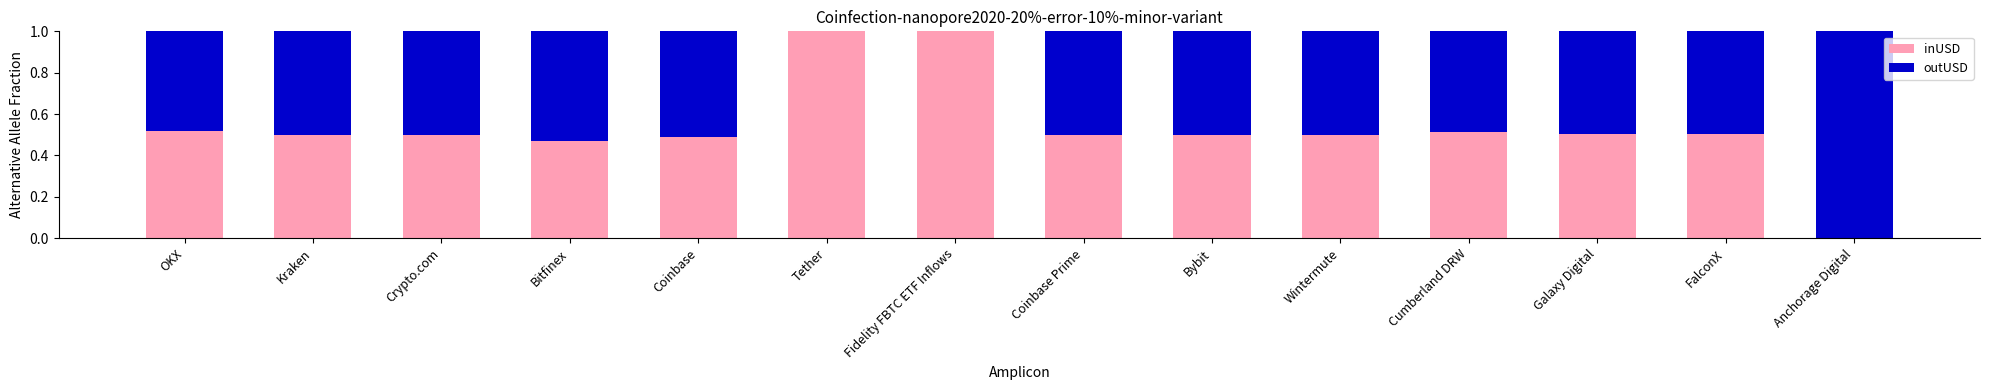

What is the maximum value for inUSD?

1.0